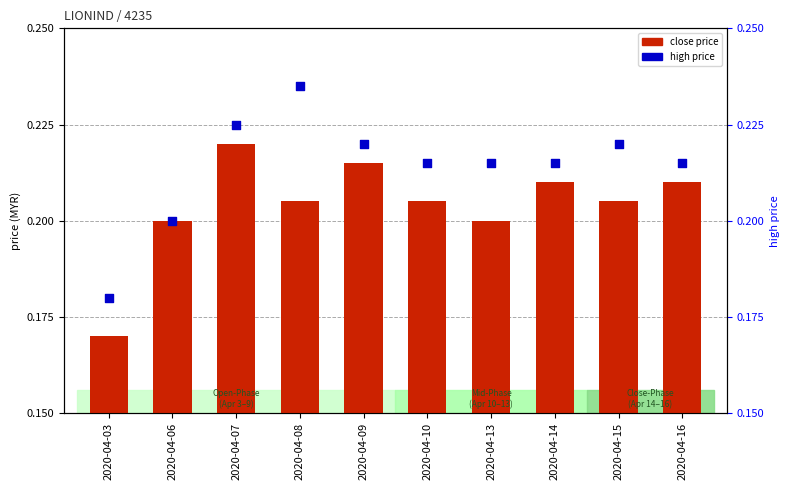

What is the total value across all series at 2020-04-15?

0.4